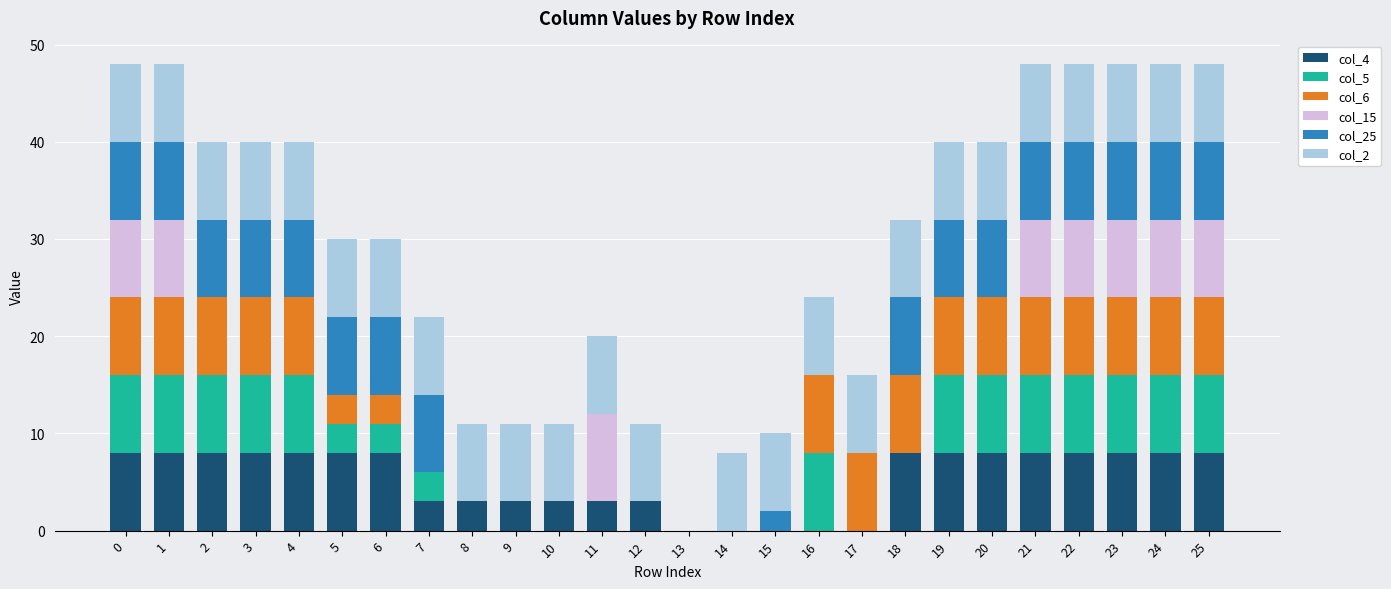

What is the total value across all series at 4?

40